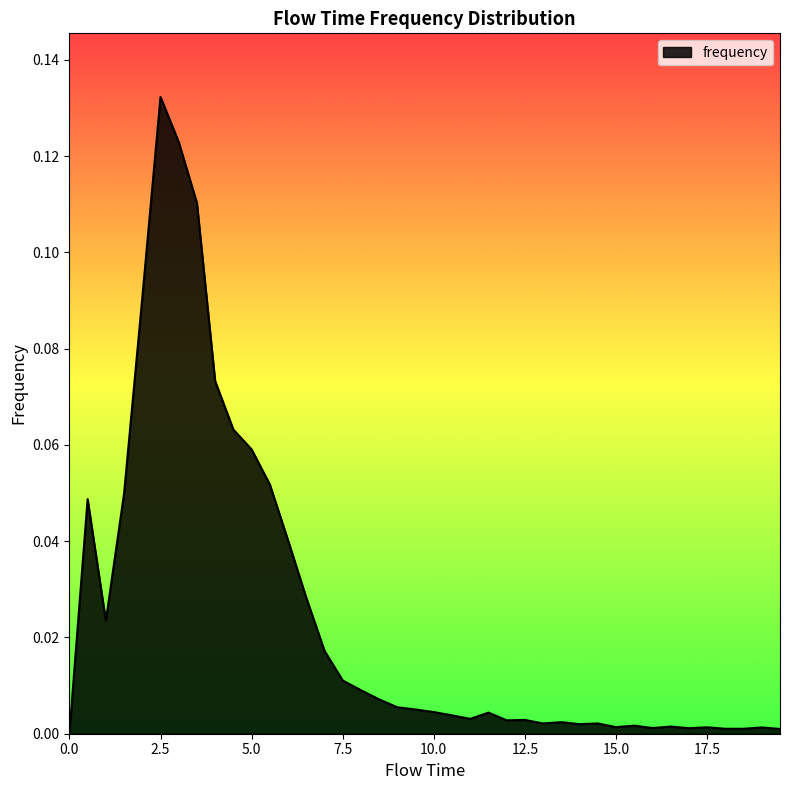

Between 7.5 and 10.0, which is larger?

7.5